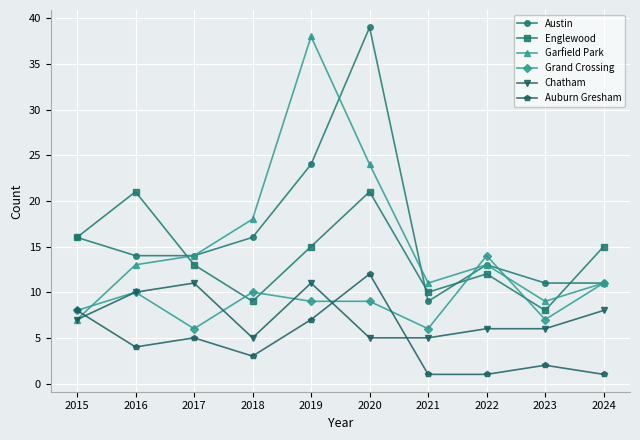

What is the greatest value displayed?

39